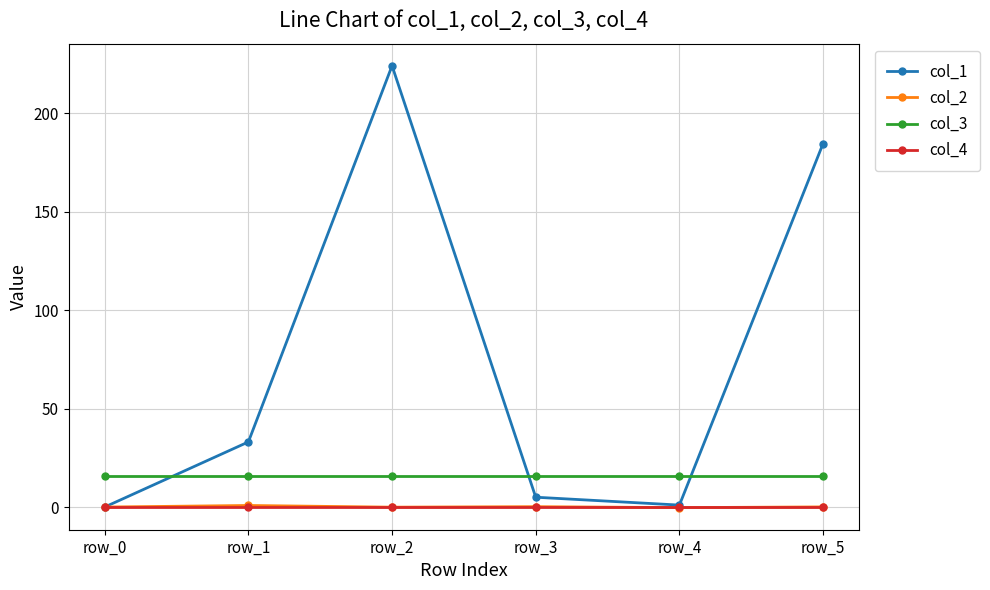

What is the minimum value for col_3?

16.0